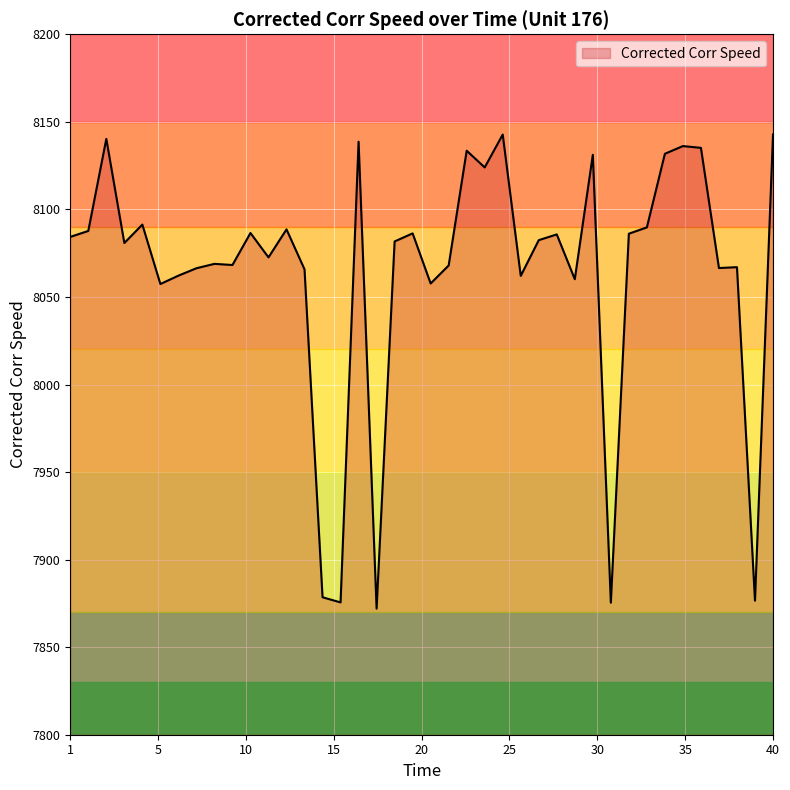

What is the minimum value for Corrected Corr Speed?

7872.0